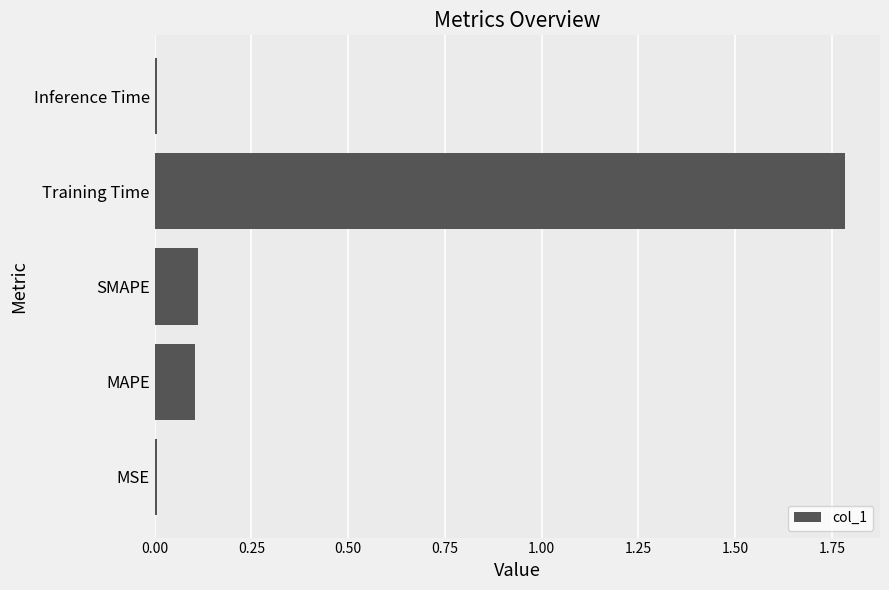

What is the difference between the maximum and minimum values?

1.8